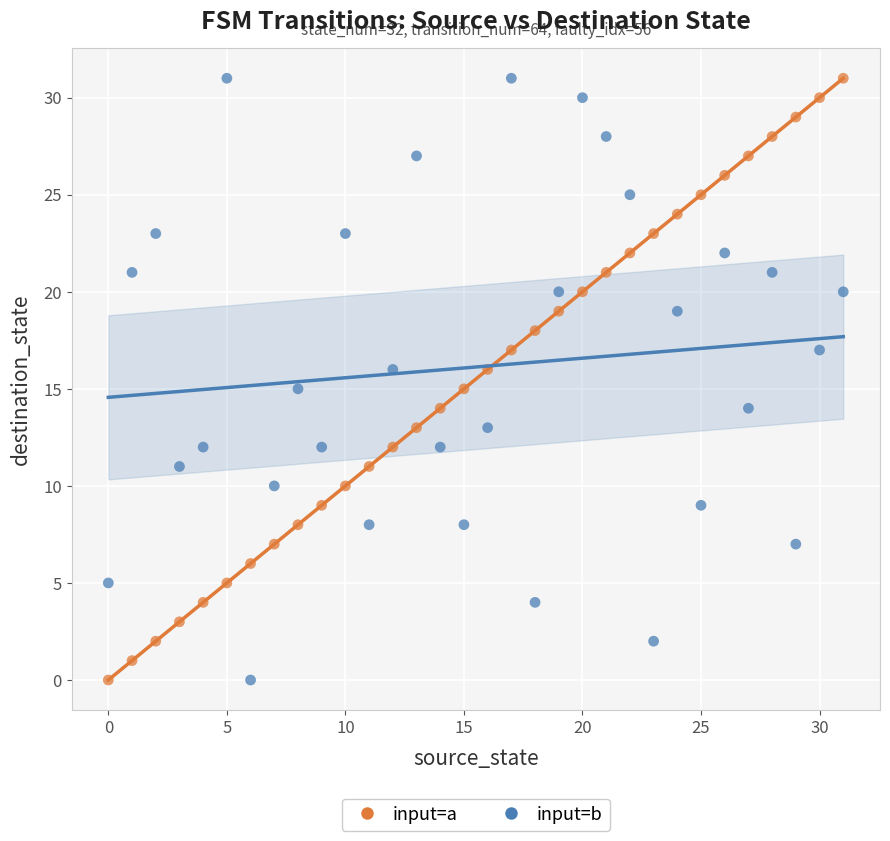

Across all data points, what is the range of Y values (max minus min)?

31